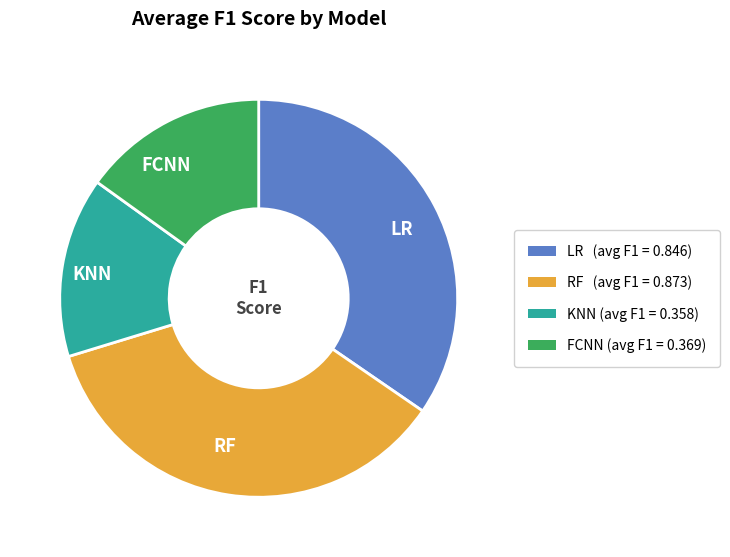

Which has a higher value, FCNN or LR?

LR